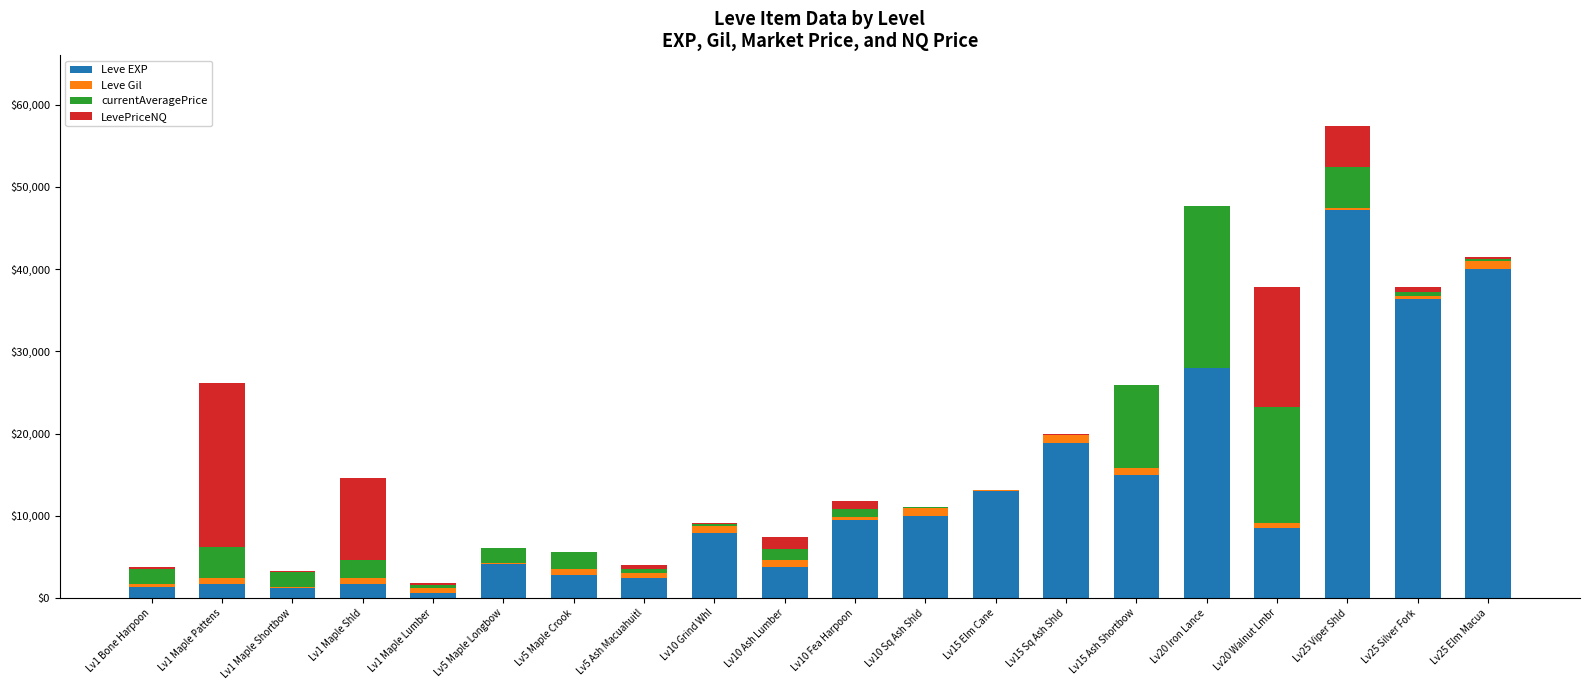

At which category is the sum across all series the highest?

Lv25 Viper Shld